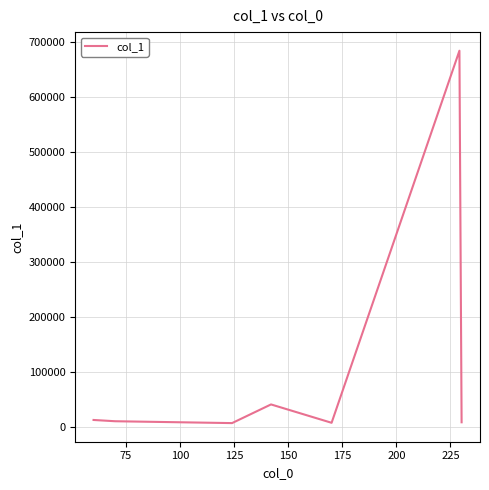

How many series are shown in this chart?

1